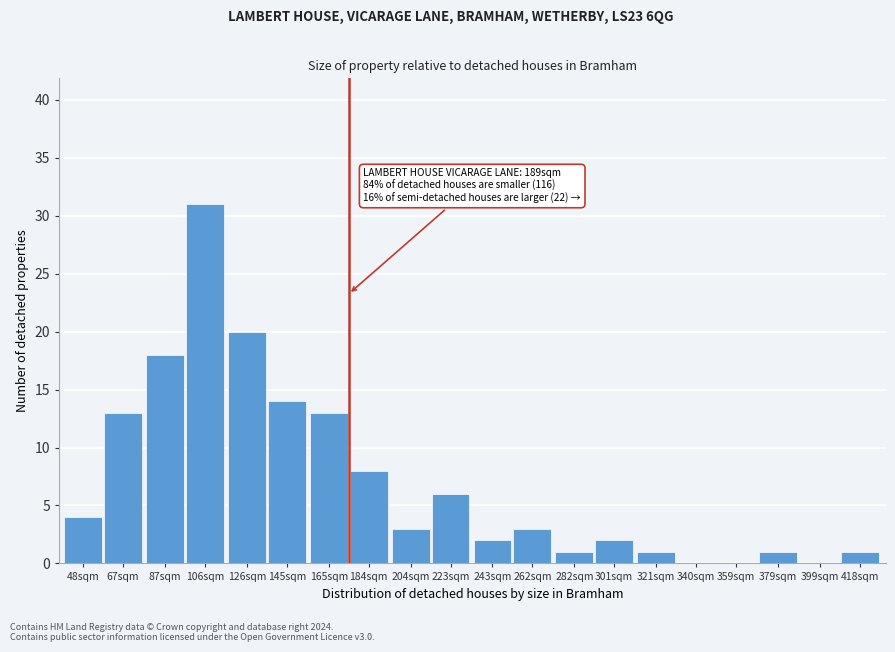

Reading right to left, transcribe all the data shown in this chart.

418sqm=1	399sqm=0	379sqm=1	359sqm=0	340sqm=0	321sqm=1	301sqm=2	282sqm=1	262sqm=3	243sqm=2	223sqm=6	204sqm=3	184sqm=8	165sqm=13	145sqm=14	126sqm=20	106sqm=31	87sqm=18	67sqm=13	48sqm=4